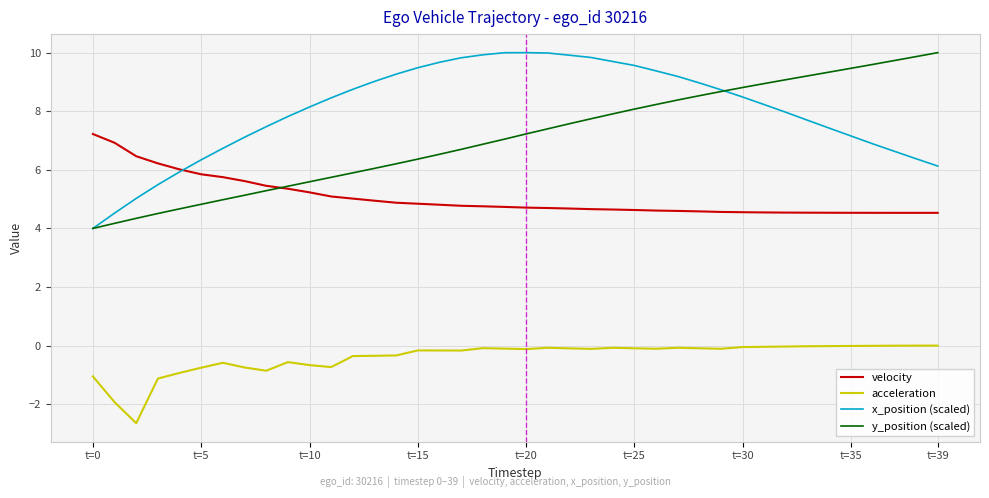

Does the chart have visible grid lines?

Yes